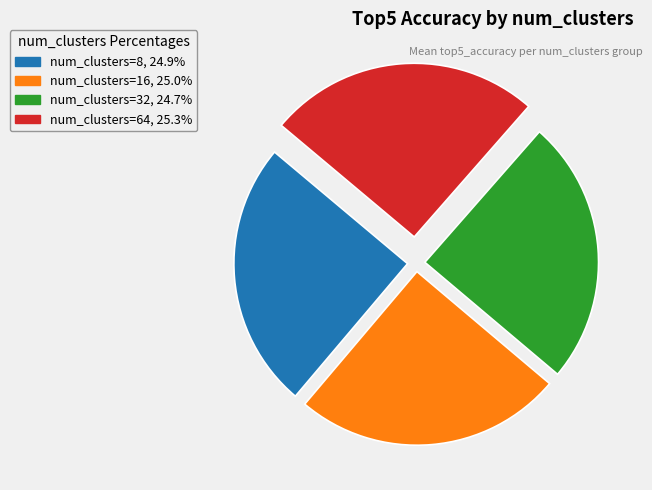

Approximately how many times larger is the value at num_clusters=8, 24.9% compared to num_clusters=64, 25.3%?

1.0